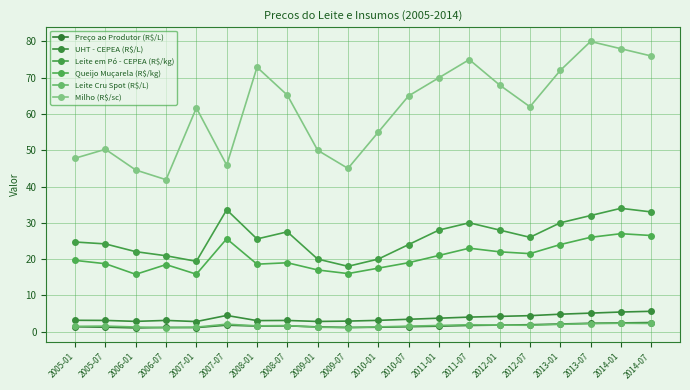

Where does the Milho (R$/sc) series first go above 65?

2008-01